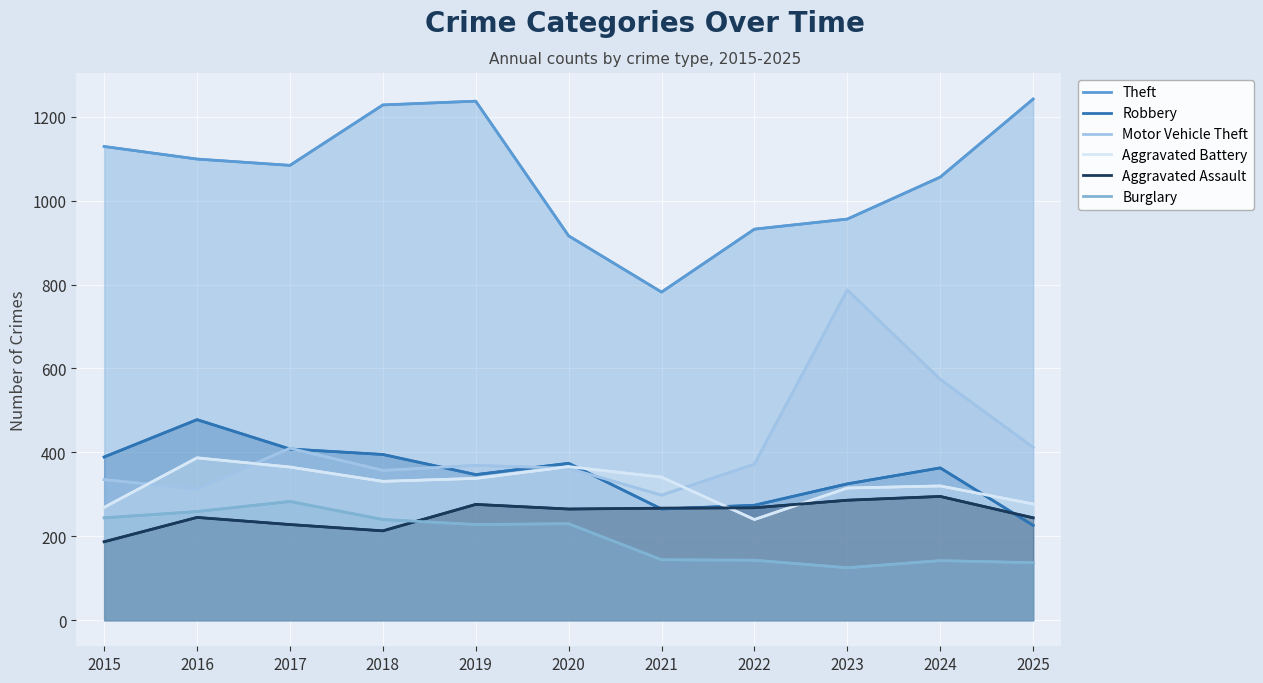

How many data points does each series have?

11